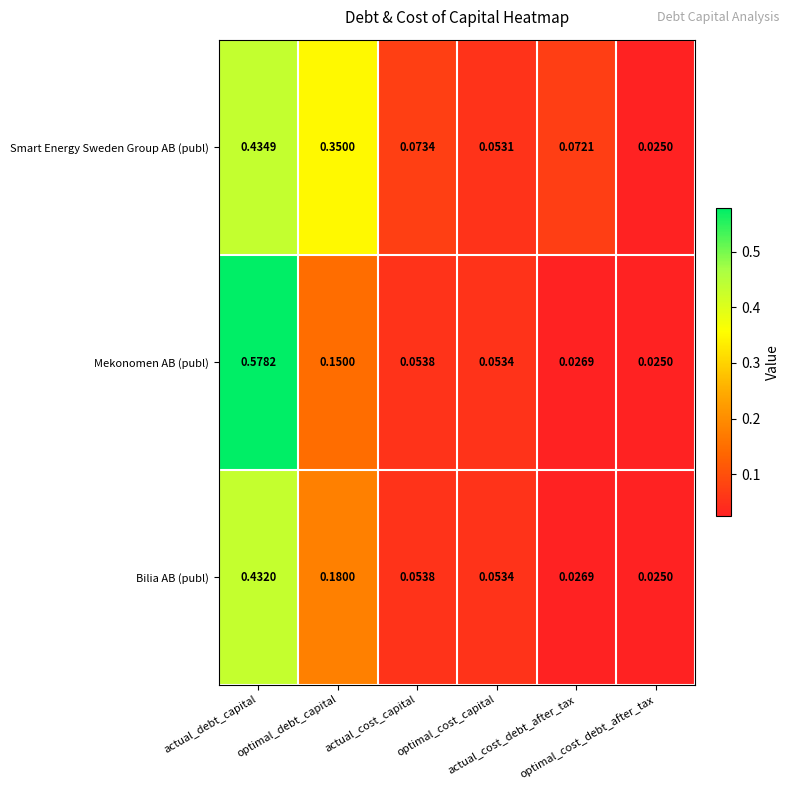

Rank the series by their maximum value, from lowest to highest.

Bilia AB (publ), Smart Energy Sweden Group AB (publ), Mekonomen AB (publ)